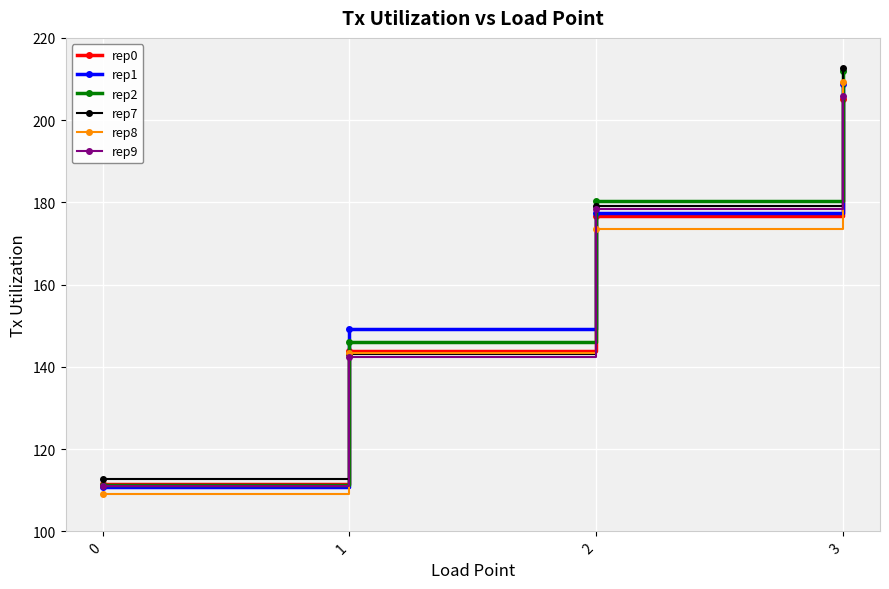

What is the difference between the highest and lowest values at 1?

6.6